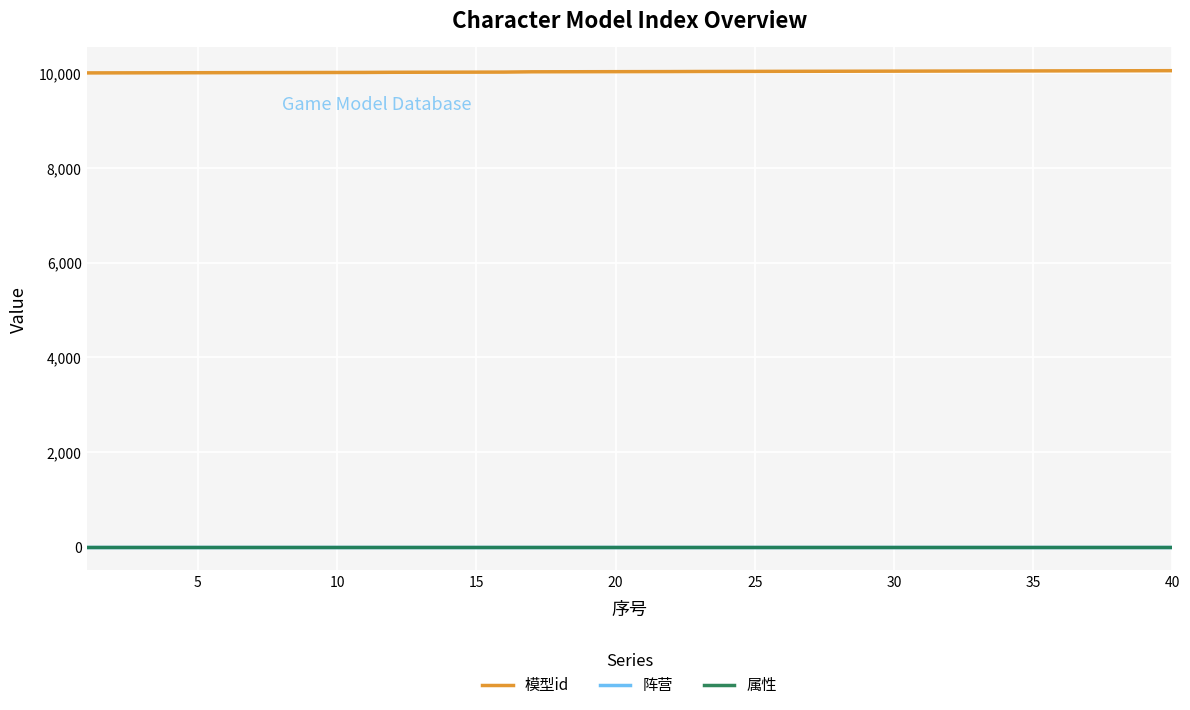

Does the chart display data point markers on the line(s)?

No